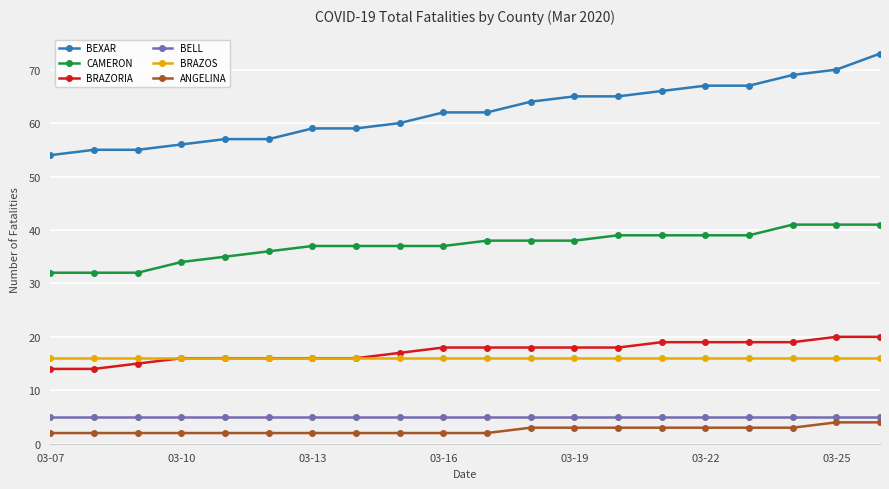

What is the value of the BRAZOS point at the 9th from the left?

16